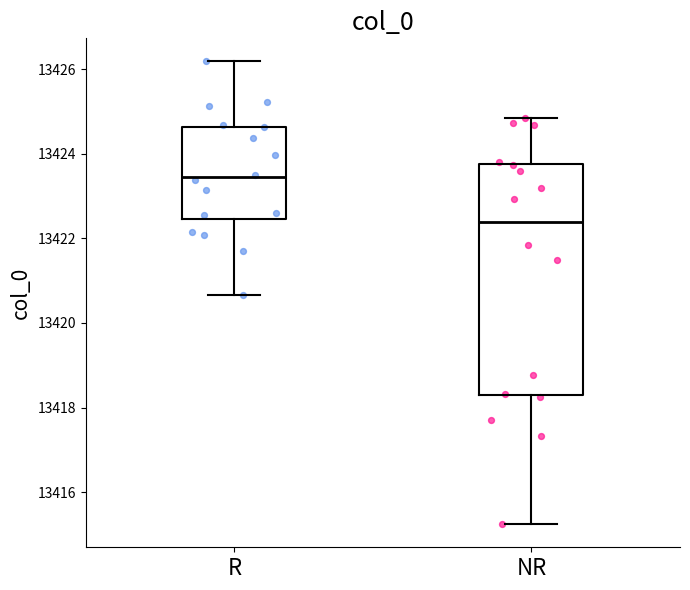

Which box is the tallest, from its lower edge to its upper edge?

NR